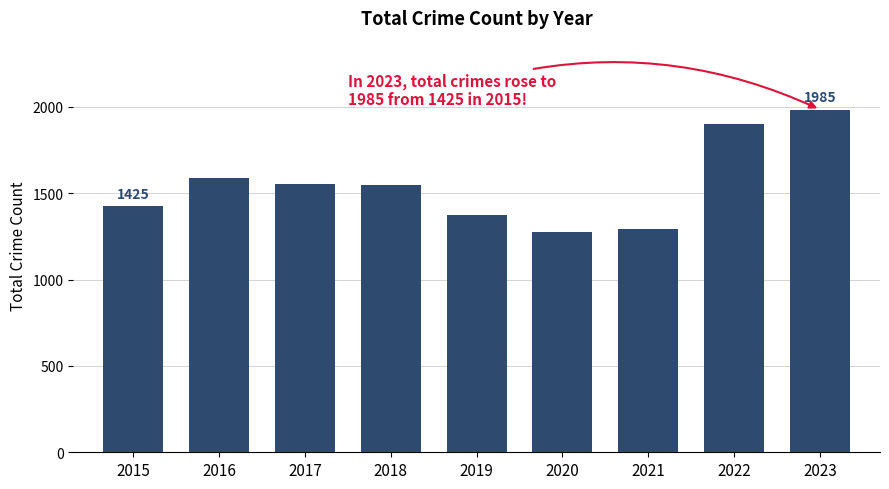

What is the difference between the second highest and minimum values?

622